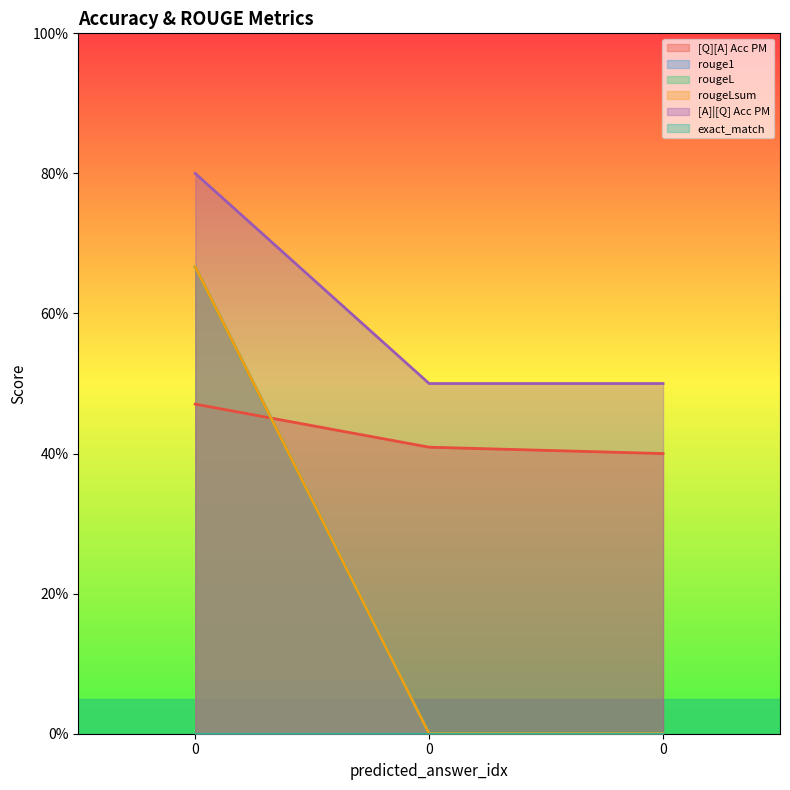

The value of rougeL at 0 is 0.0. True or false?

True